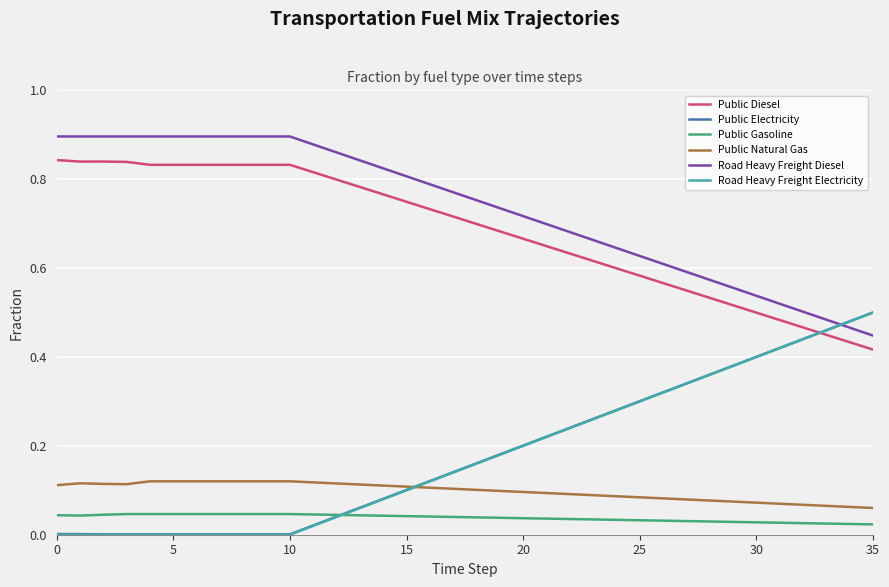

True or false: Public Natural Gas and Road Heavy Freight Diesel intersect in this chart.

False